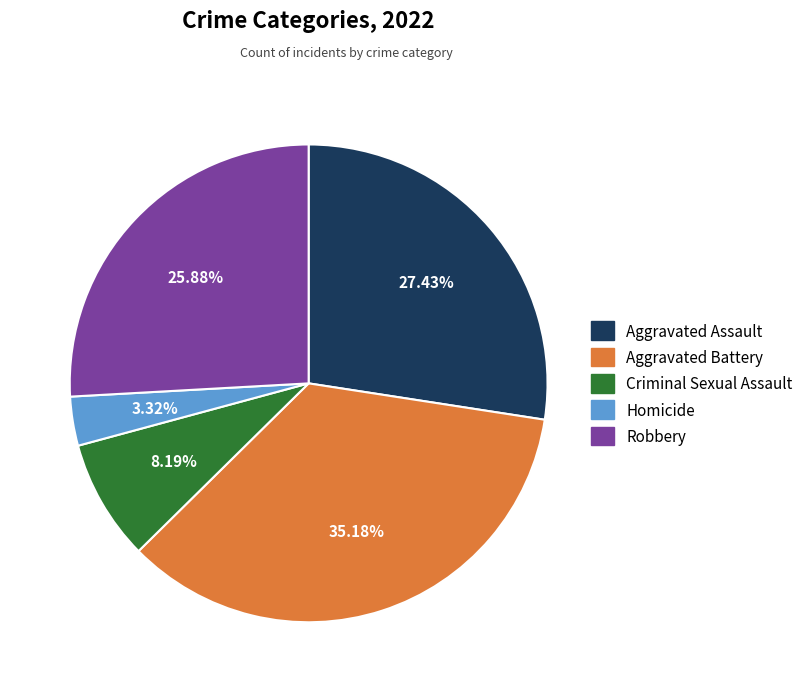

What is the largest slice in the pie chart?

Aggravated Battery